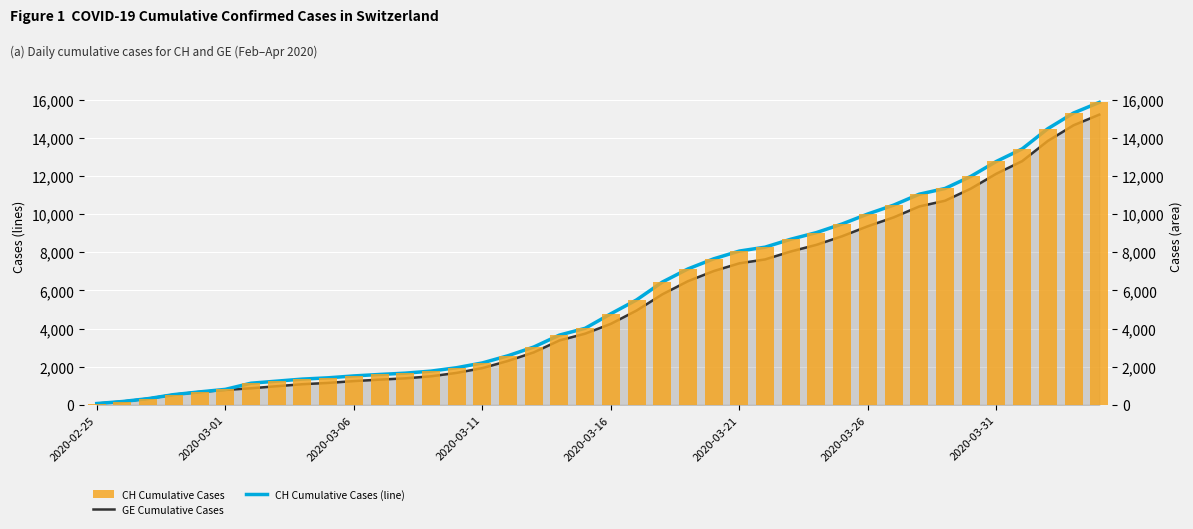

What is the sum of all CH Cumulative Cases values?

233368